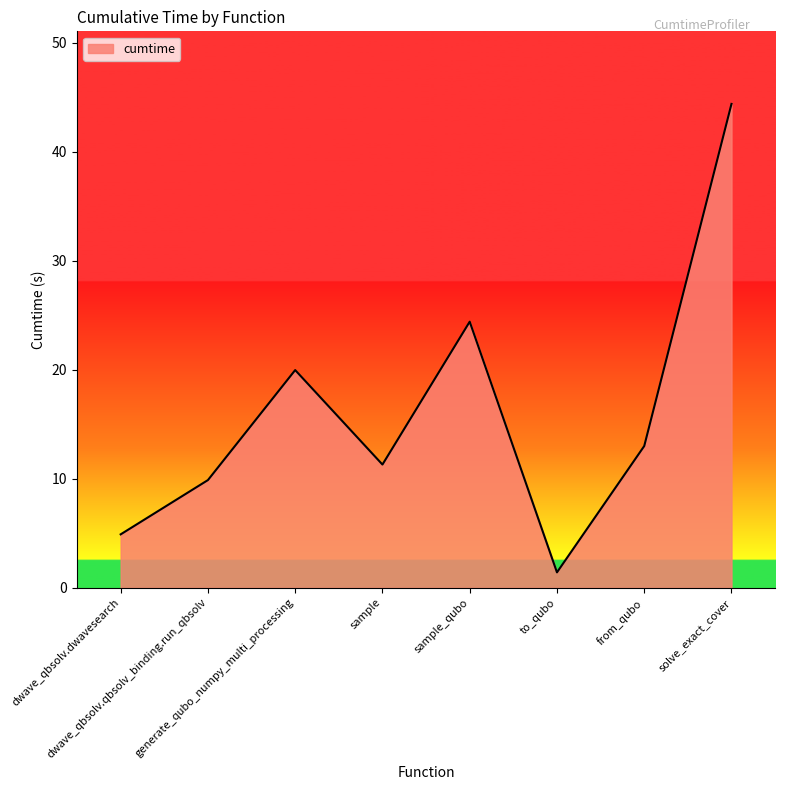

How many distinct data groups are displayed?

1